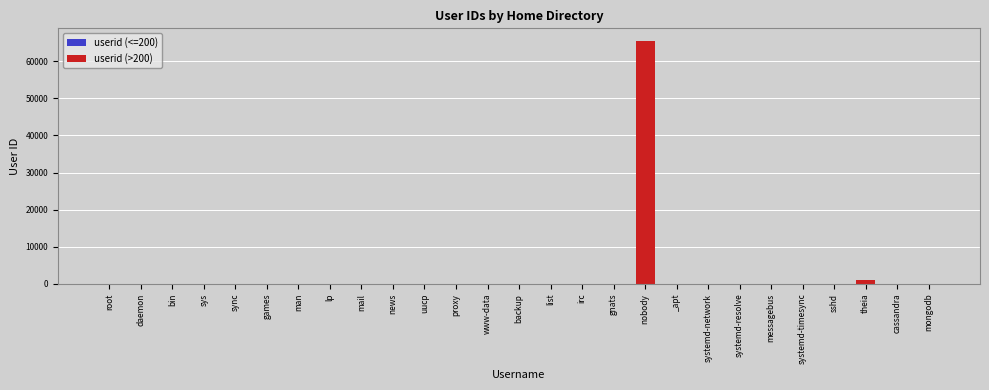

What is the label of the 13th bar from the right?

list